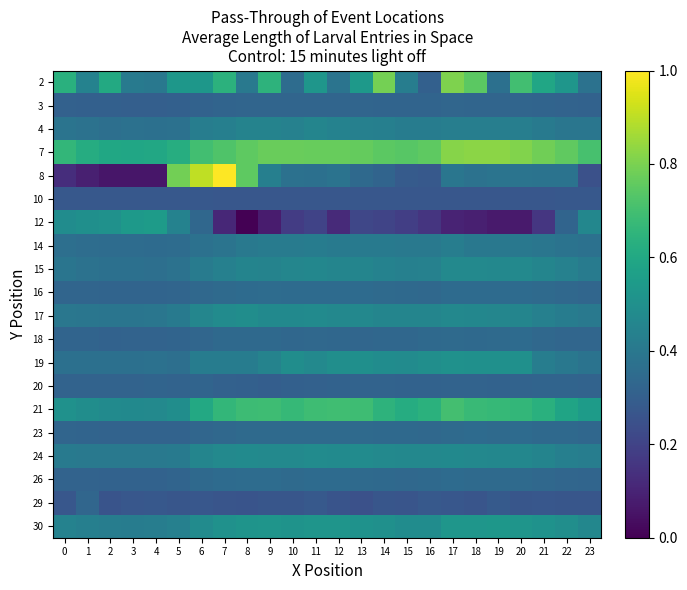

At how many categories does at least one series exceed 0?

24